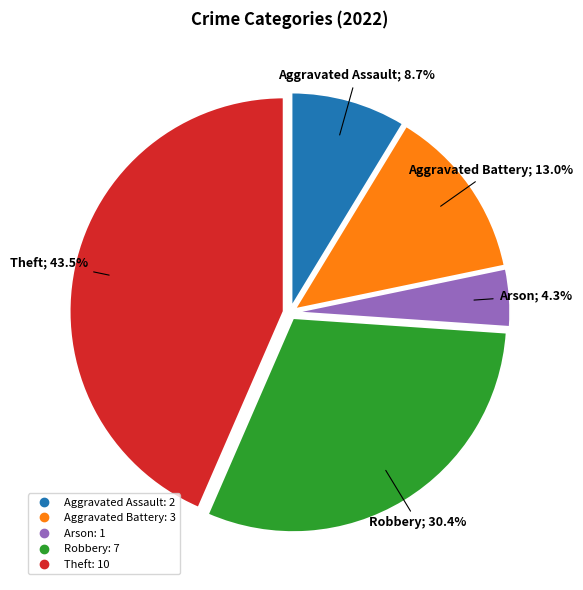

Is there a majority slice in this chart?

No